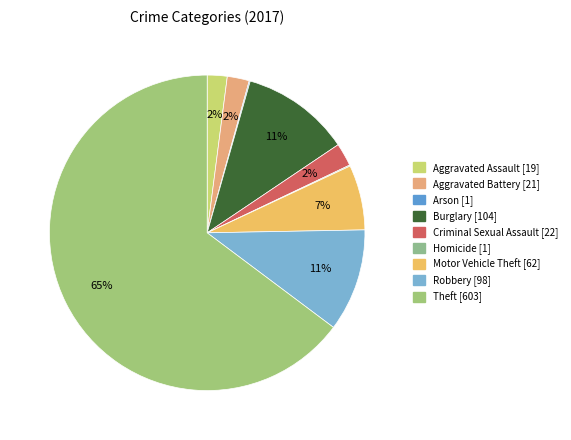

True or false: Criminal Sexual Assault accounts for 12% of the total.

False